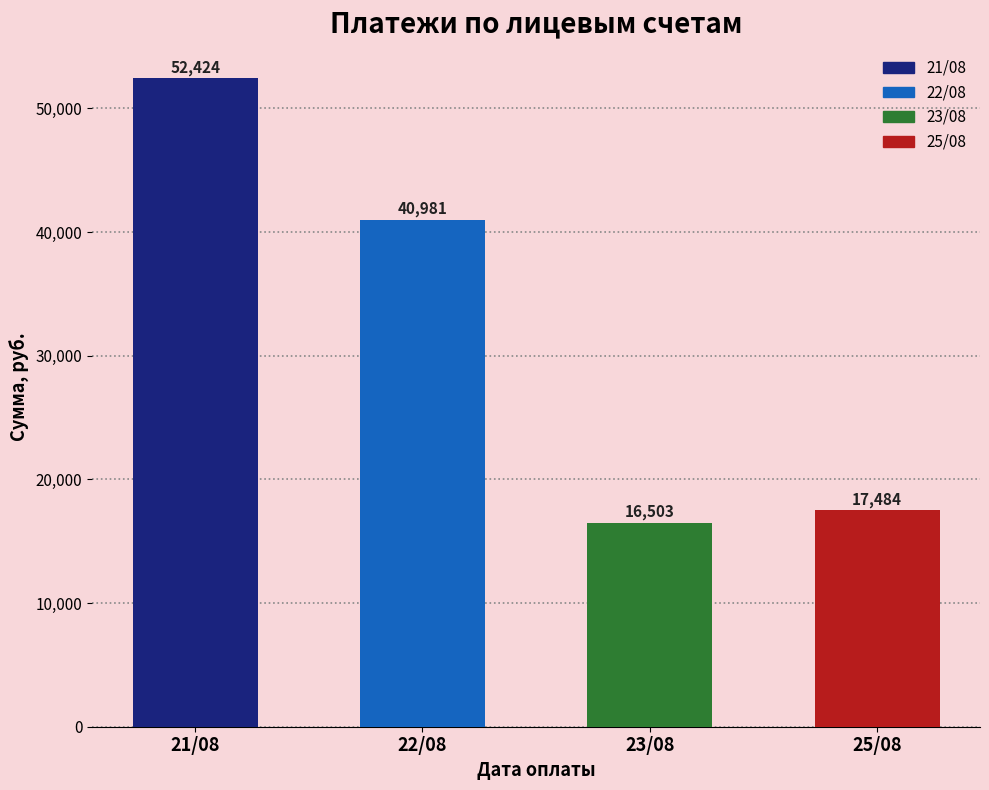

What is the sum of all values?

127391.8